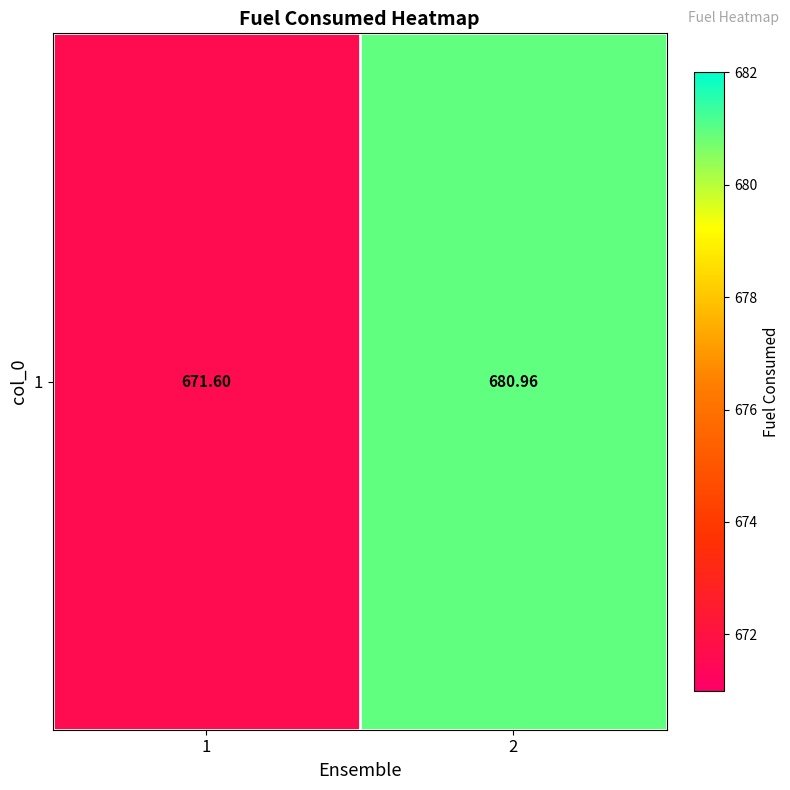

Read the value at 2.

681.0